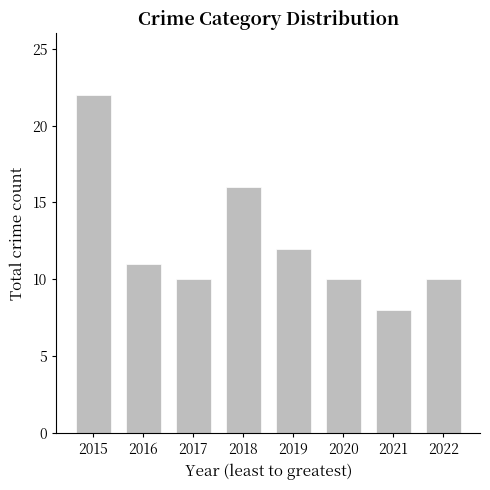

Are the bars grouped side by side (vs. stacked)?

No